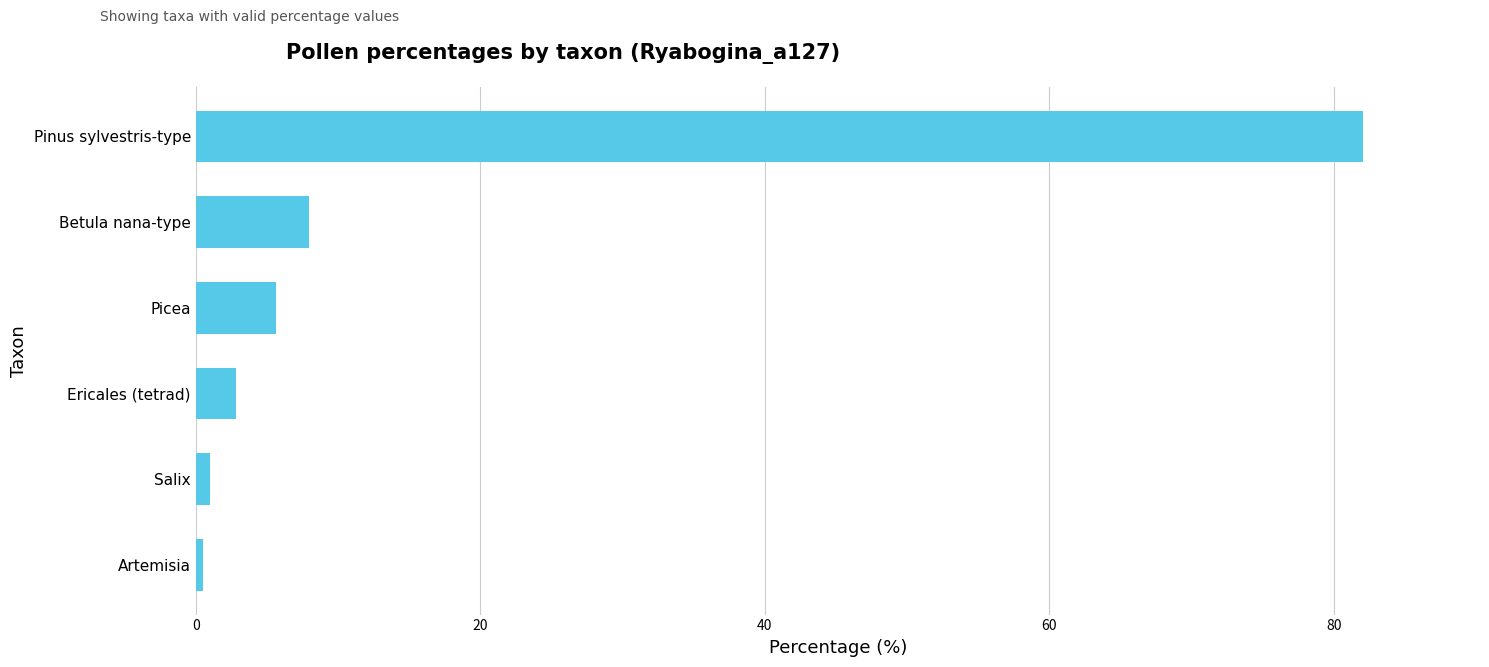

At which label is the value closest to 41?

Betula nana-type